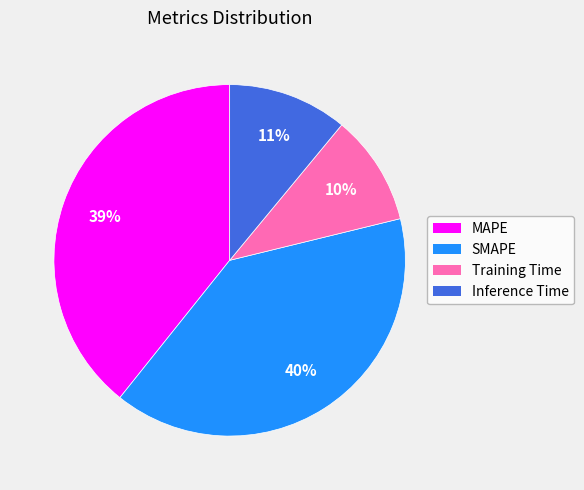

Do Inference Time and Training Time together represent more than half of the pie?

No